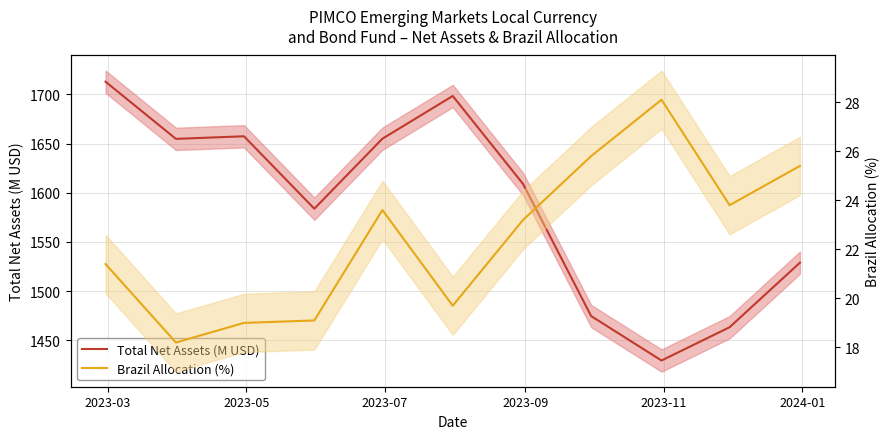

True or false: Total Net Assets (M USD) and Brazil Allocation (%) cross at least once.

False